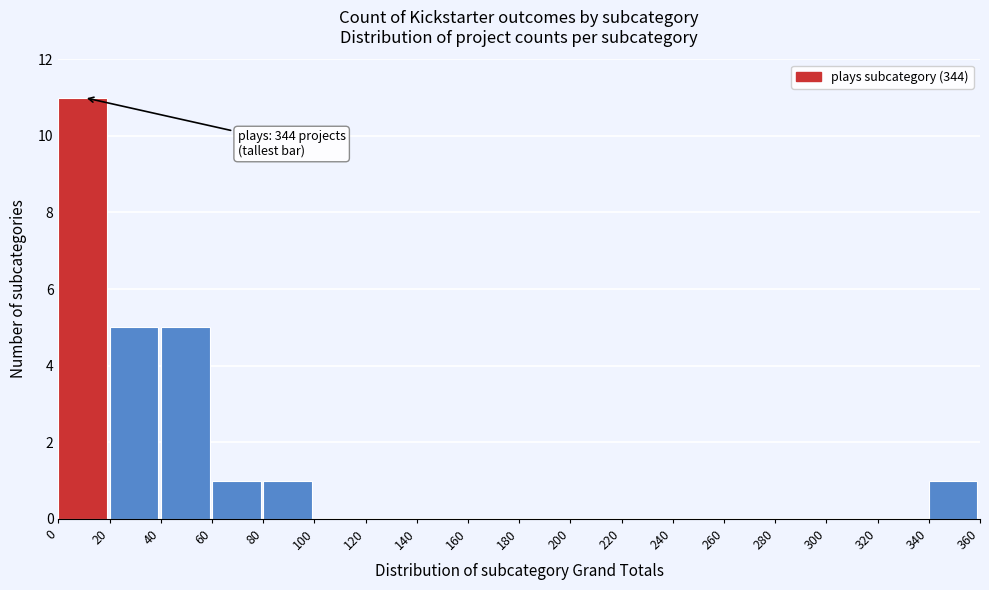

Reading right to left, transcribe all the data shown in this chart.

340=1	320=0	300=0	280=0	260=0	240=0	220=0	200=0	180=0	160=0	140=0	120=0	100=0	80=1	60=1	40=5	20=5	0=11